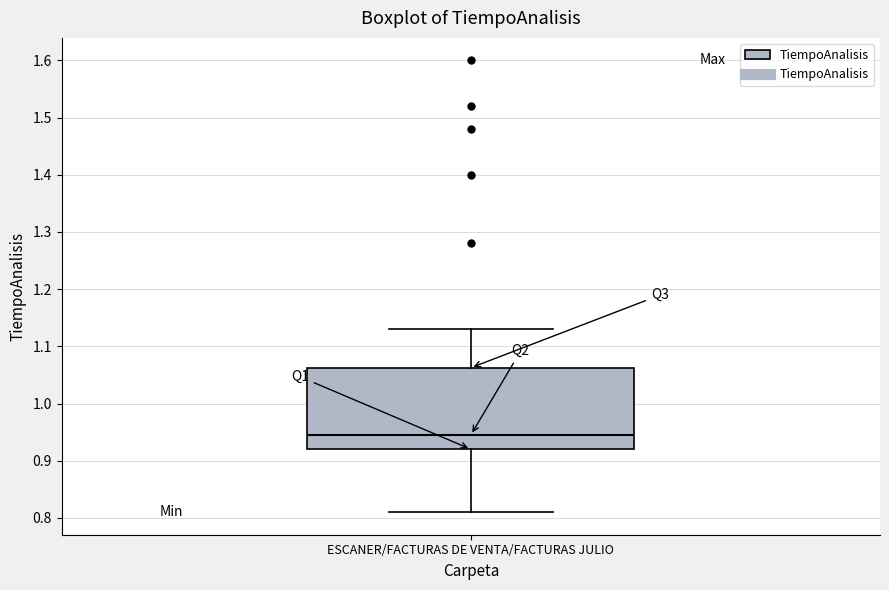

Transcribe this box plot: give where the median line is, the range the box spans, and where the two whiskers end, as read against the y-axis. The values are not printed on the chart, so give them approximately, as read against the axis.

median 0.95, box 0.92 to 1.06, whiskers 0.81 to 1.13